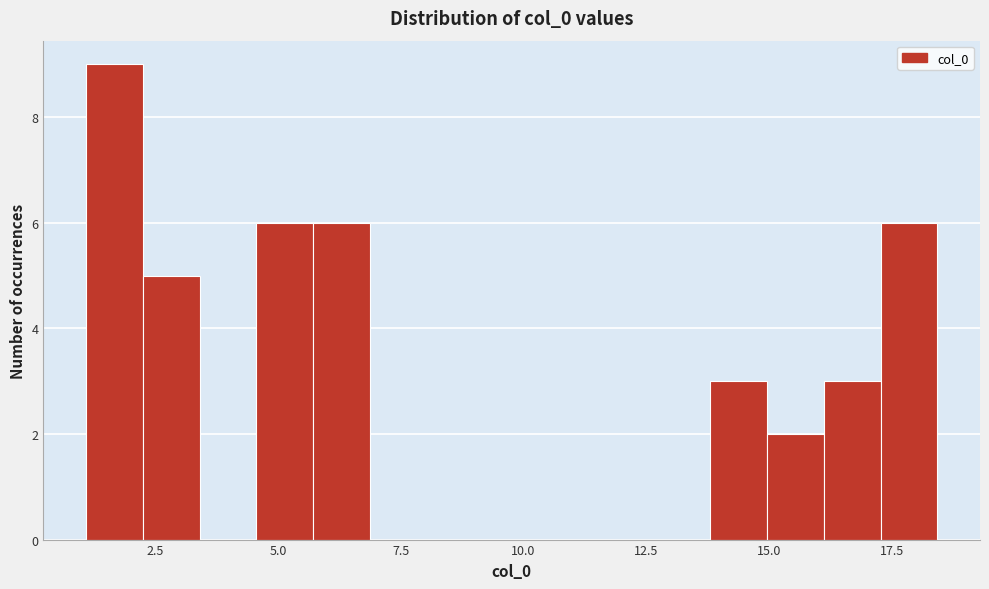

Around what value on the x-axis is the tallest bar? Give the approximate position of its centre, as read against the axis.

1.5